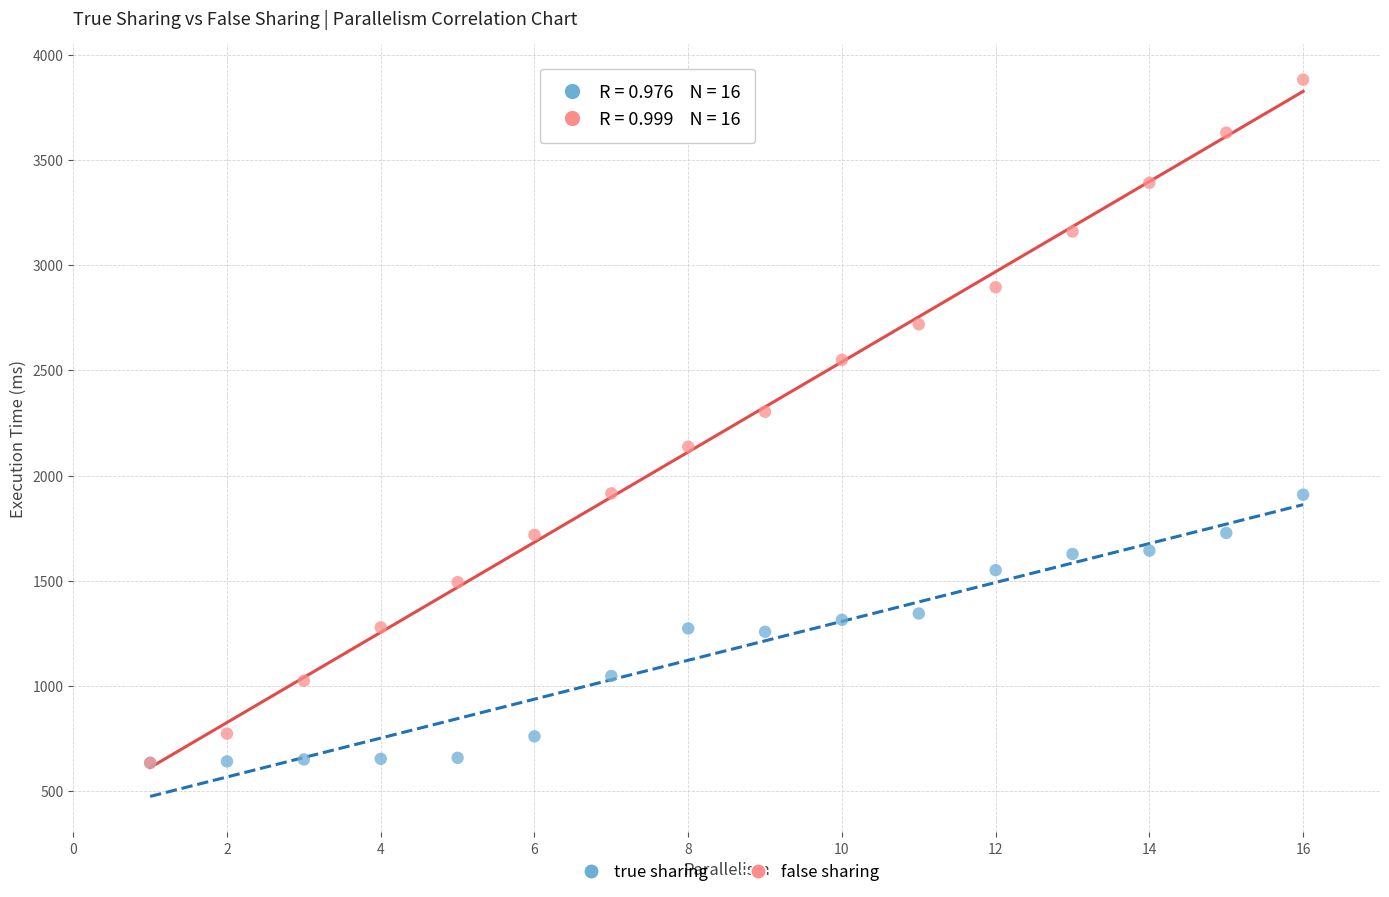

Which series contains the highest Y value?

false sharing